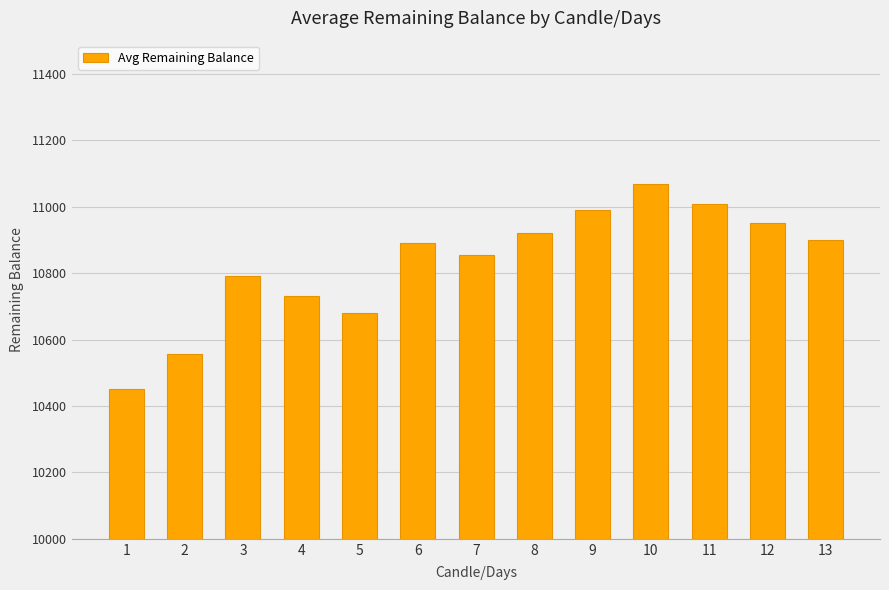

How many bars are there in total?

13